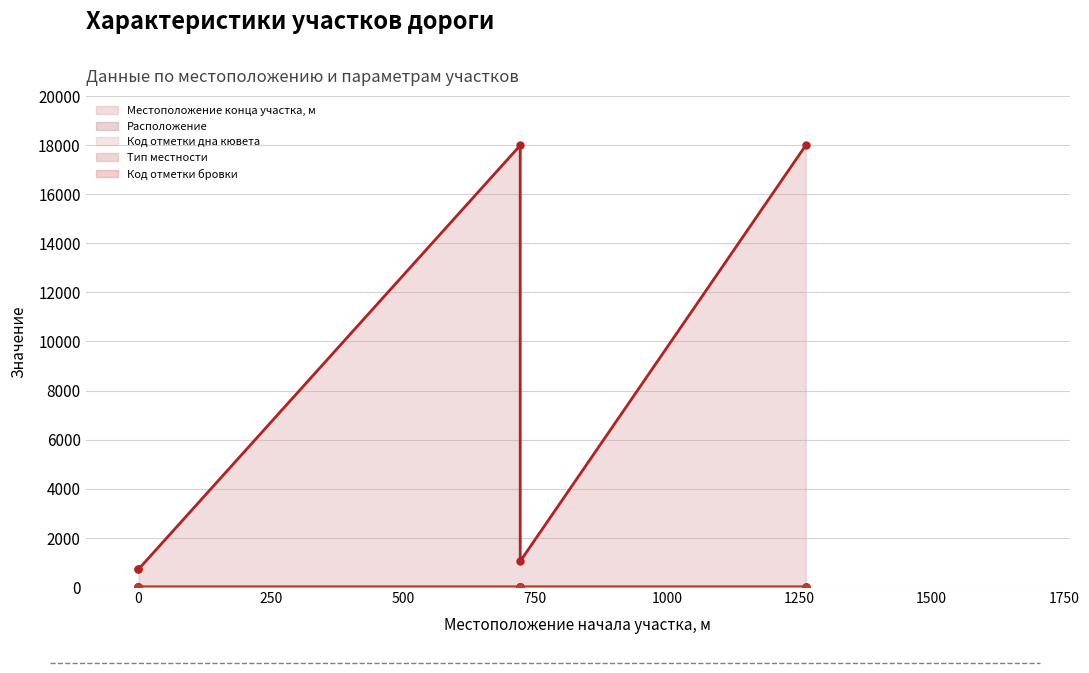

True or false: Код отметки дна кювета has more than 0 points higher than both neighbors.

False